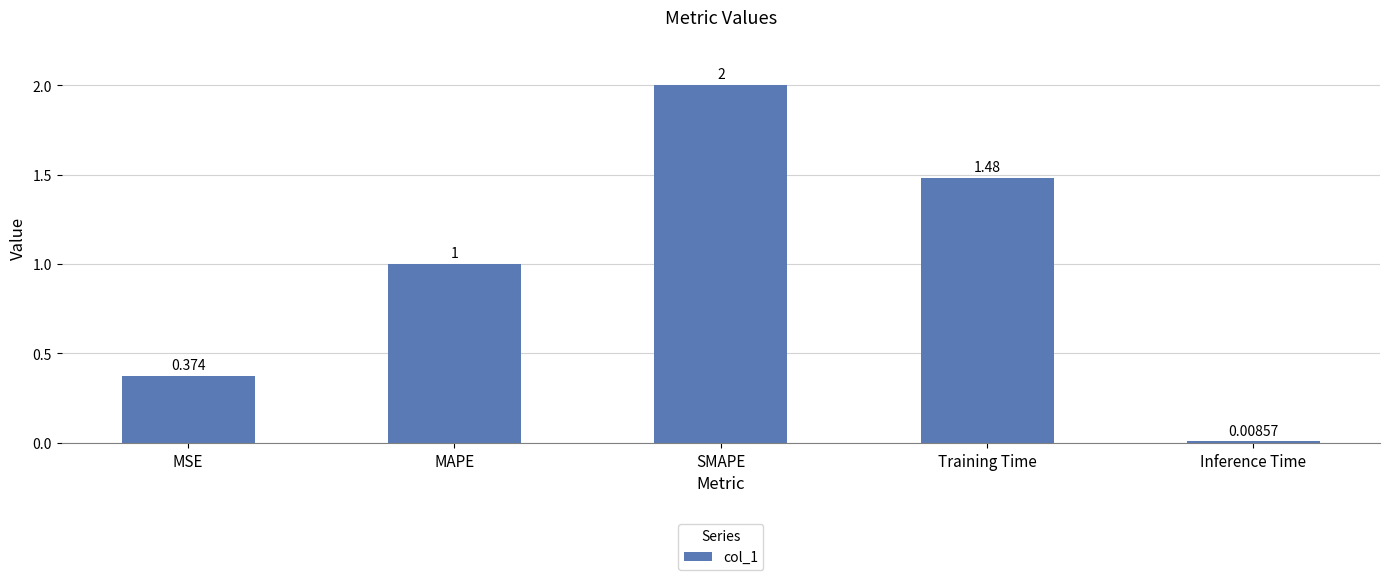

True or false: the data shows 2.0 at SMAPE.

True